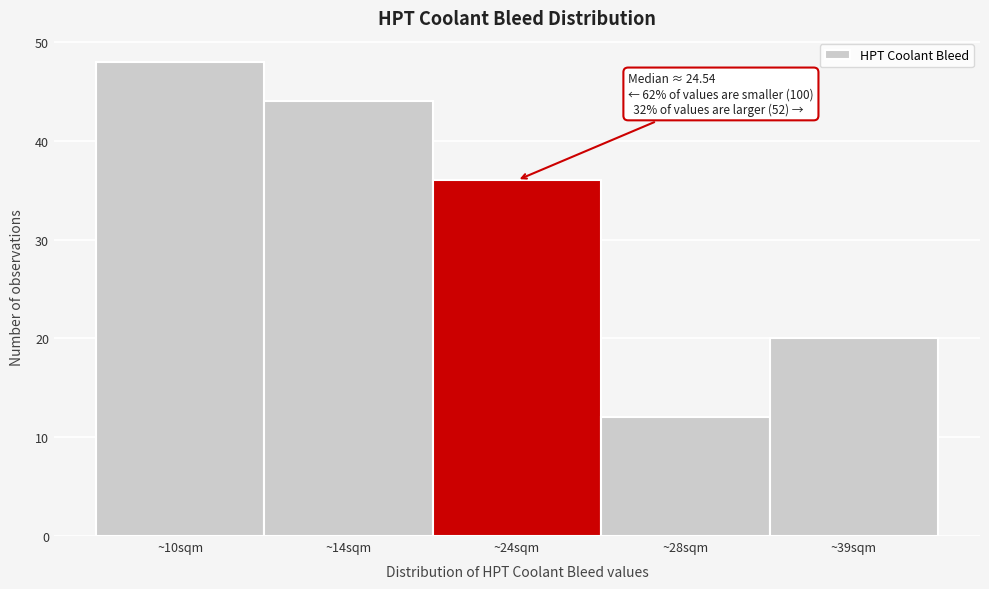

Reading left to right, list all the values displayed in this chart.

~10sqm=48	~14sqm=44	~24sqm=36	~28sqm=12	~39sqm=20